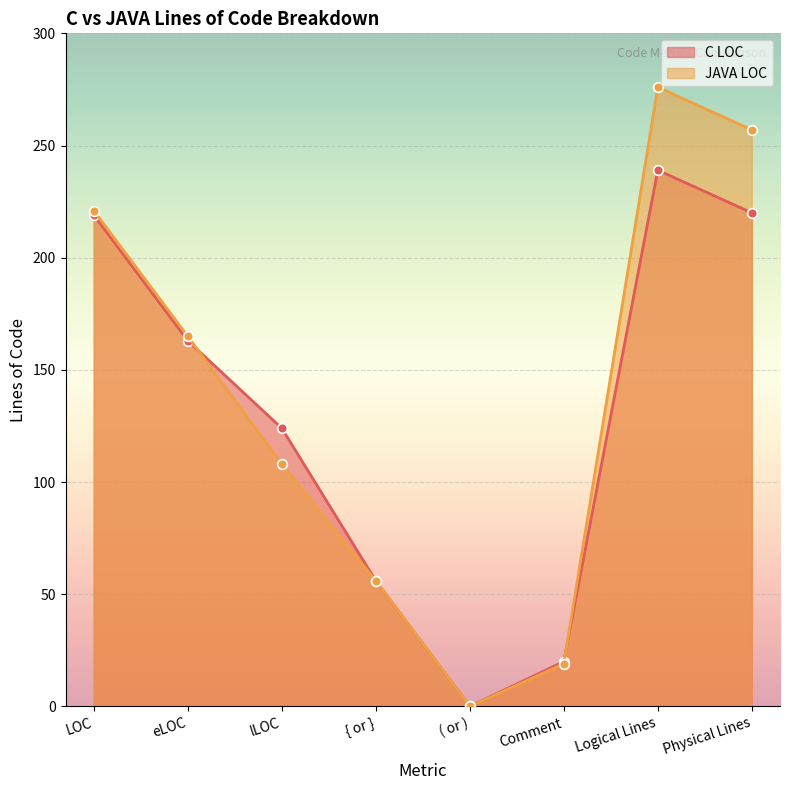

What is the total value across all series at Comment?

39